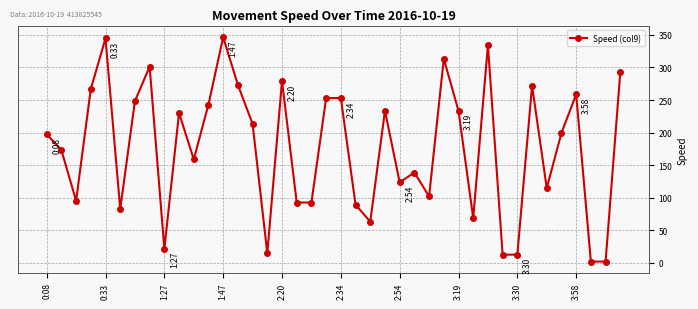

How many categories are shown in the chart?

40